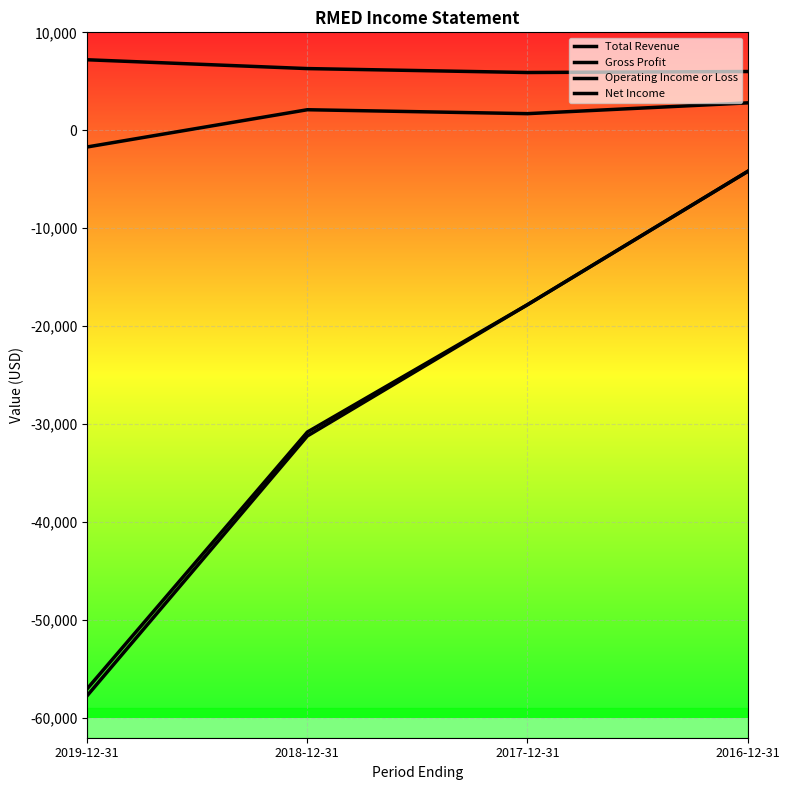

Which series has the largest total across all categories?

Total Revenue